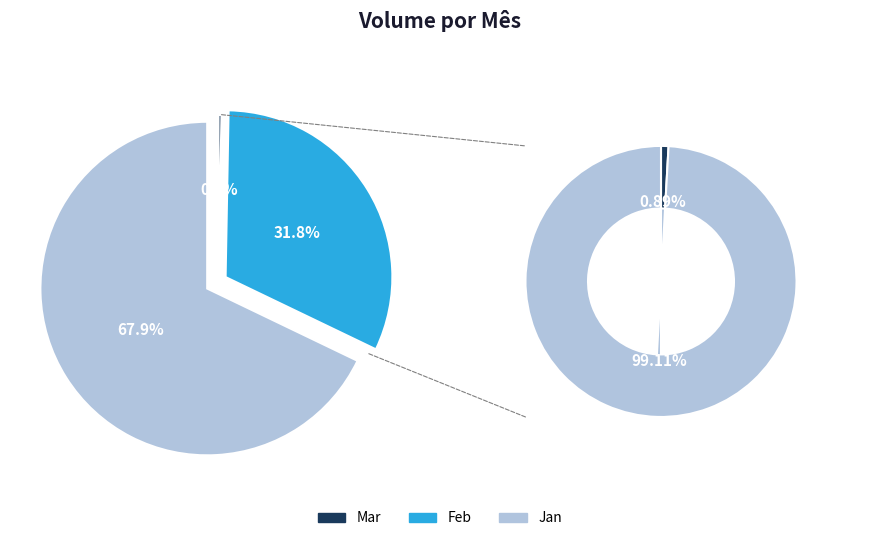

Is it true that 31 is 10% of the pie?

False